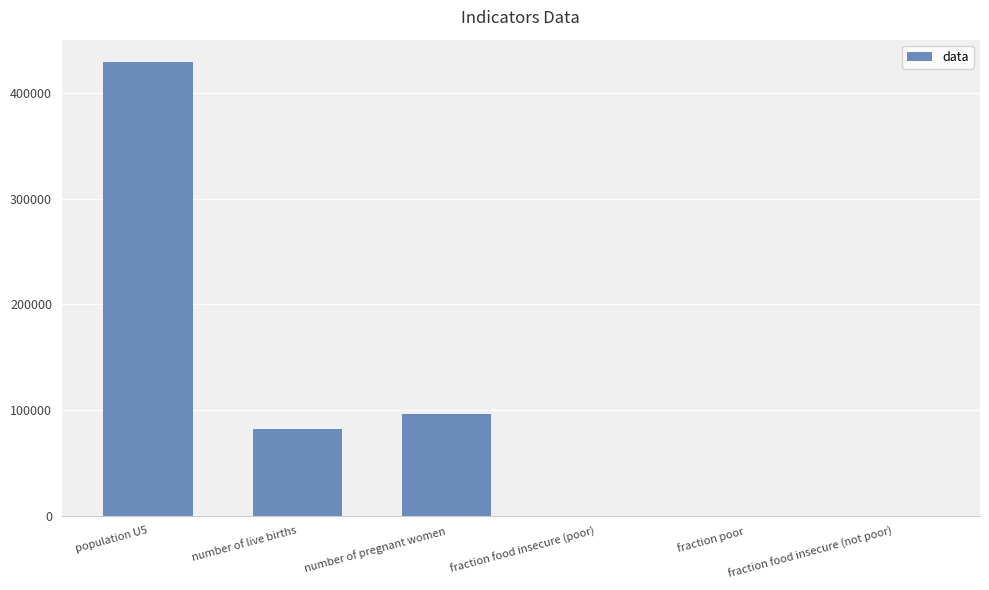

Between fraction food insecure (poor) and number of live births, which is larger?

number of live births